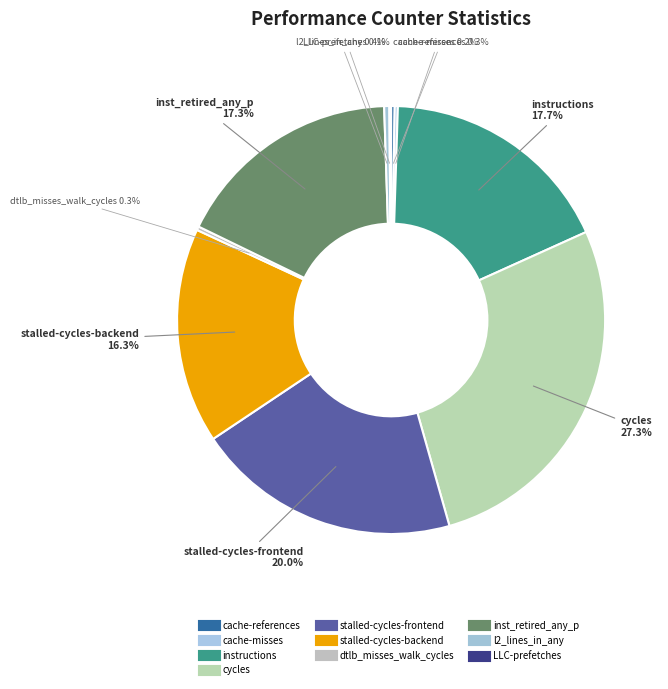

Which has a higher value, stalled-cycles-frontend or stalled-cycles-backend?

stalled-cycles-frontend